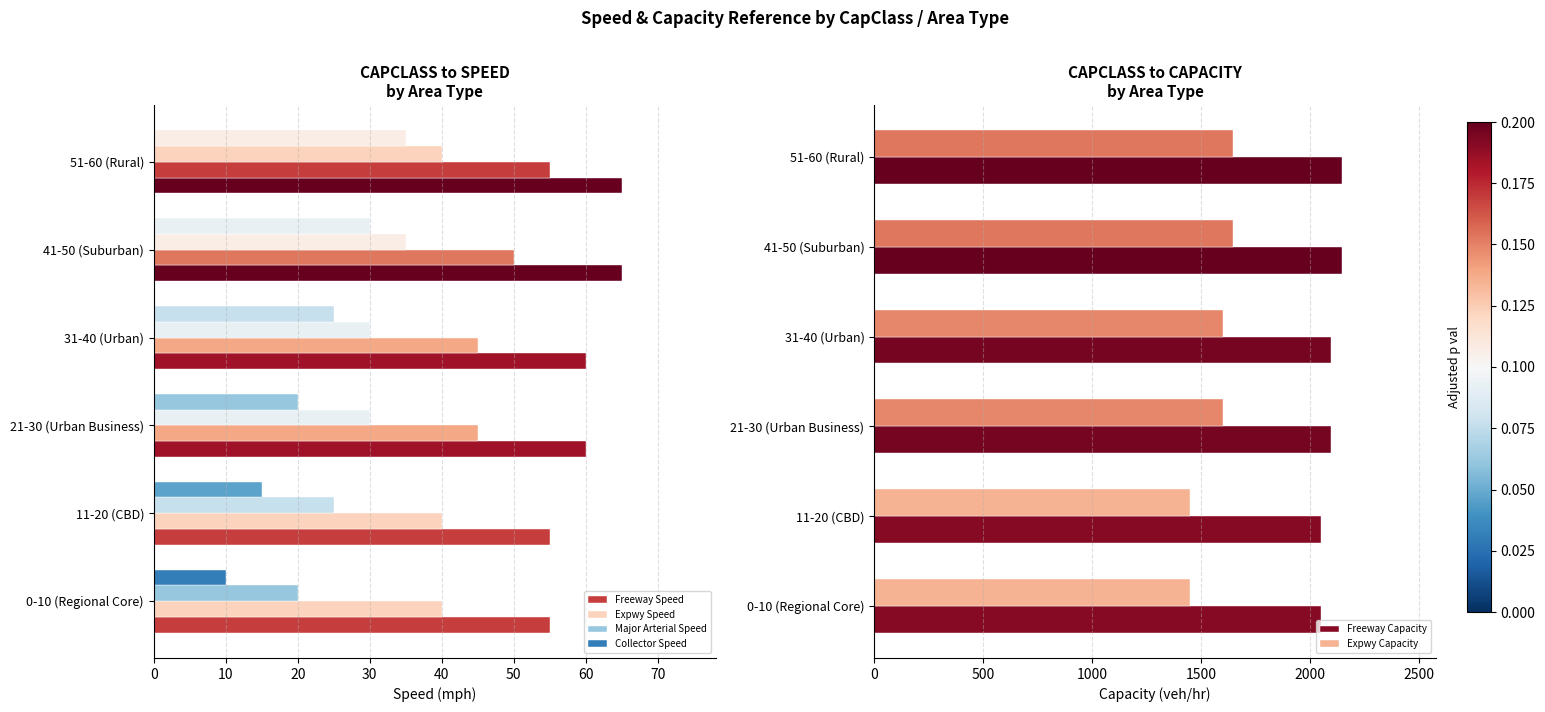

What is the average value of the Expwy Capacity series?

1567